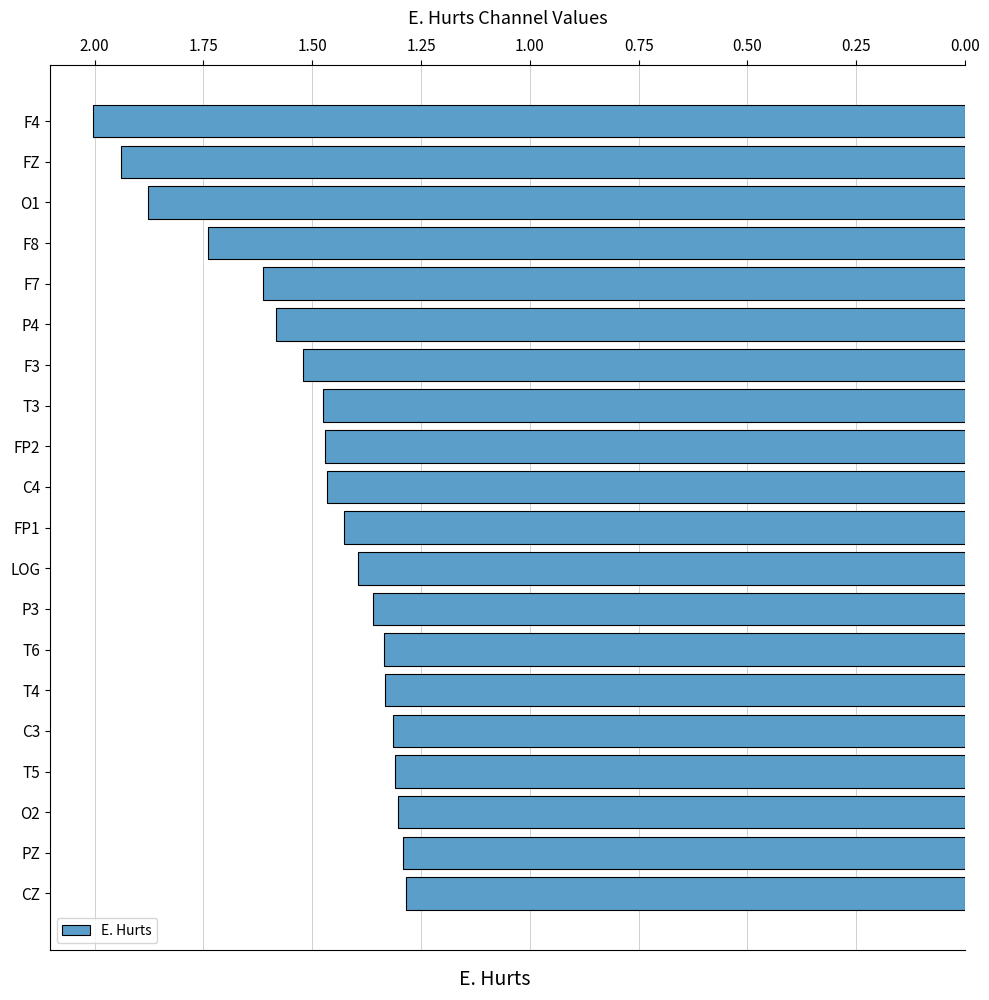

What is the difference between the maximum and minimum values?

0.7